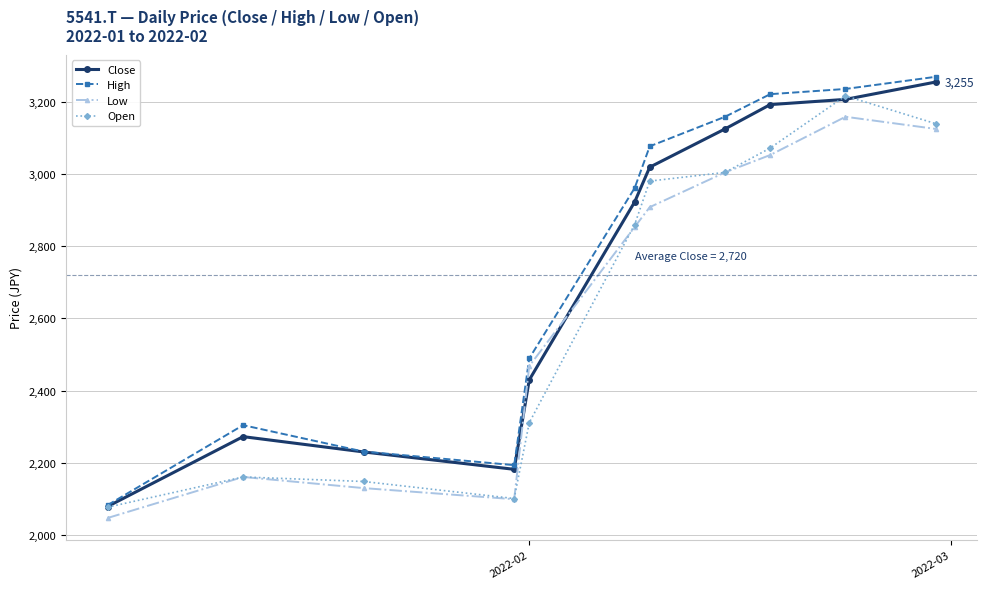

At how many categories does at least one series exceed 2712?

6